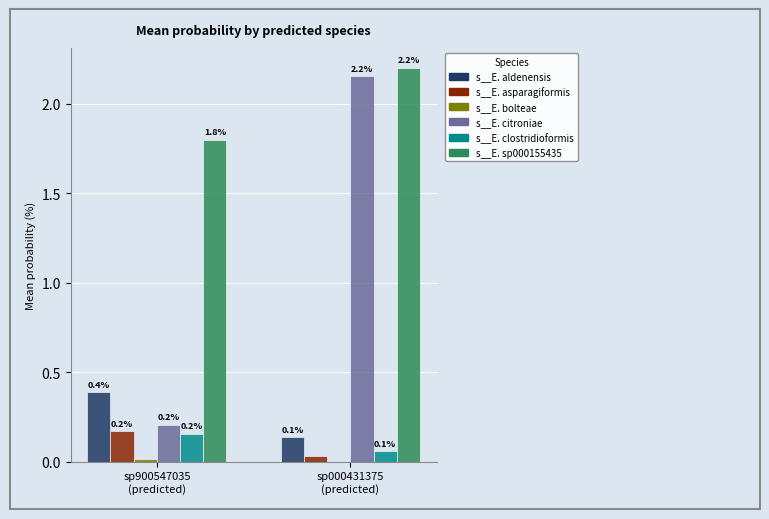

What is the greatest value displayed?

2.2